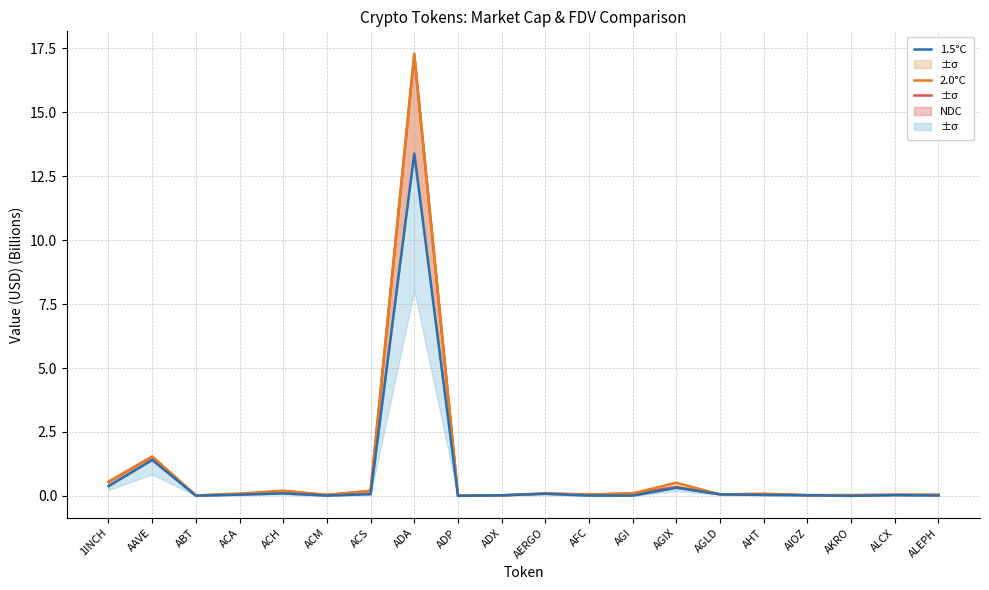

True or false: NDC has a value of 0.0 at ADP.

True